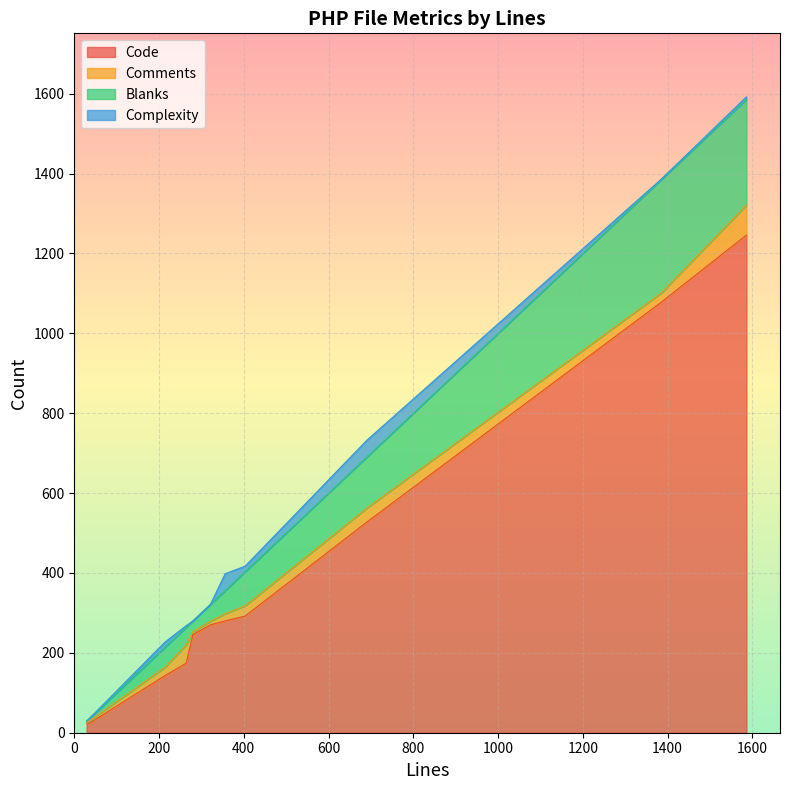

Between 36 and 403, which is larger?

403